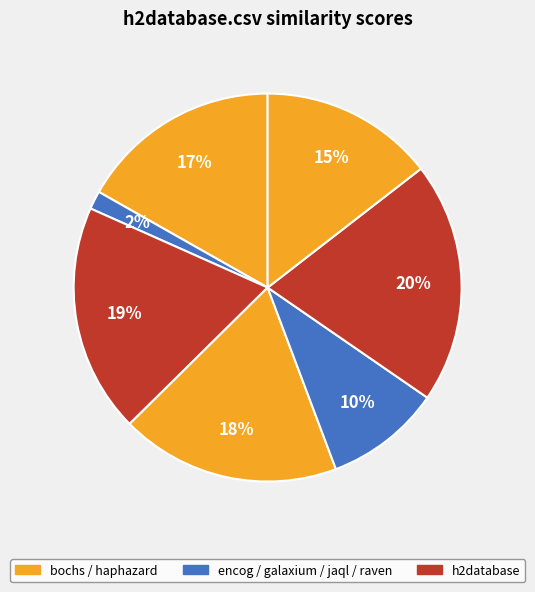

How many slices are in this pie chart?

7